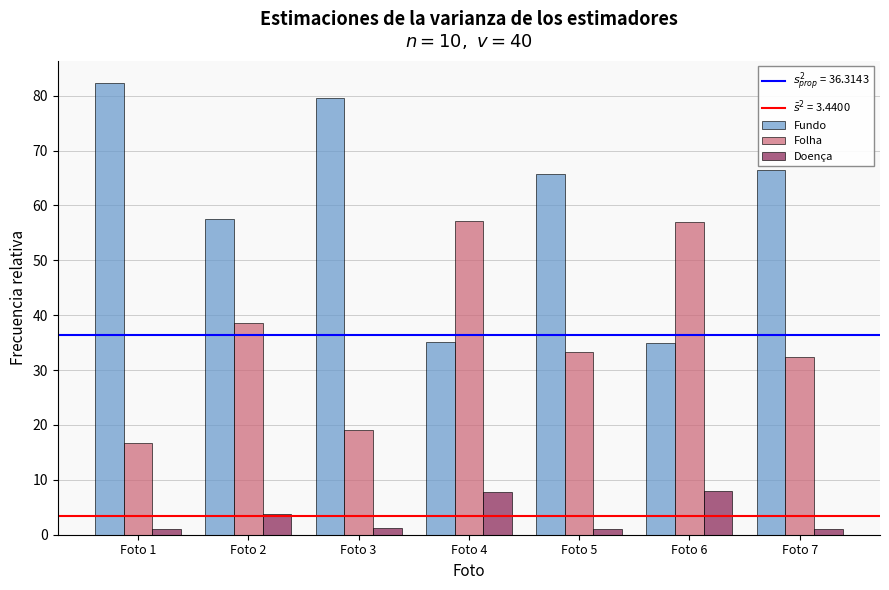

At which label is Fundo closest to 58?

Foto 2